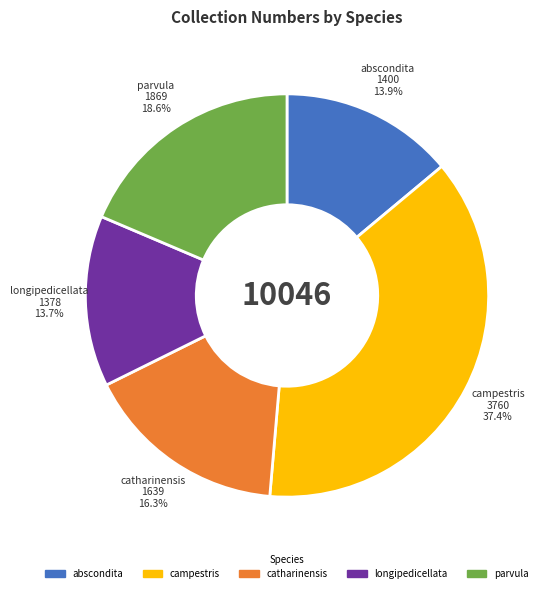

To the nearest percent, what is the combined percentage of catharinensis and abscondita?

30%